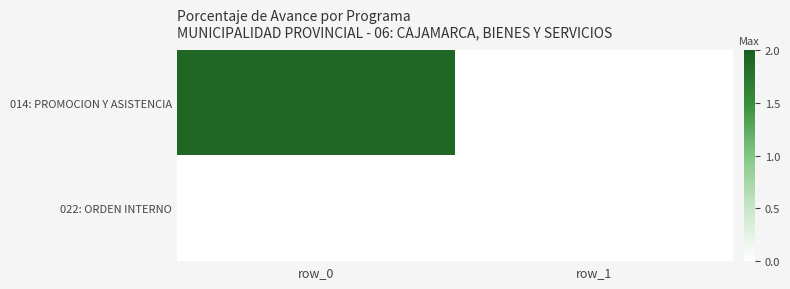

At how many categories does at least one series exceed 0?

1